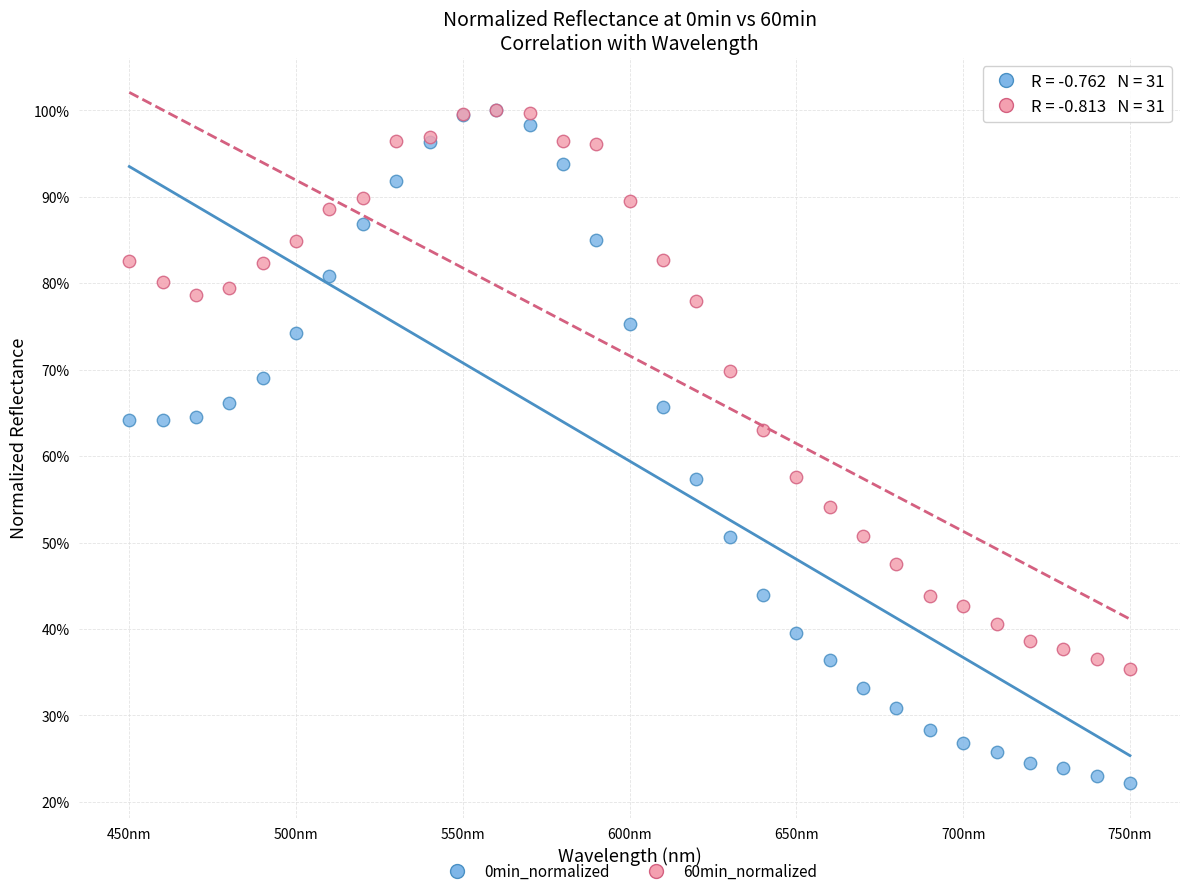

What are all the series names shown in the legend?

0min_normalized, 60min_normalized